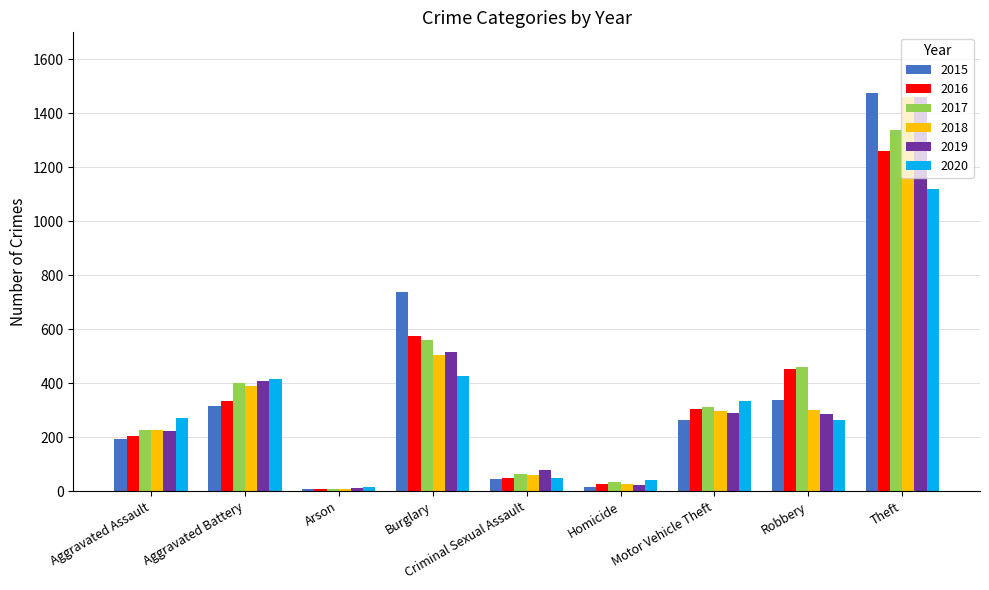

At which category is the sum across all series the highest?

Theft